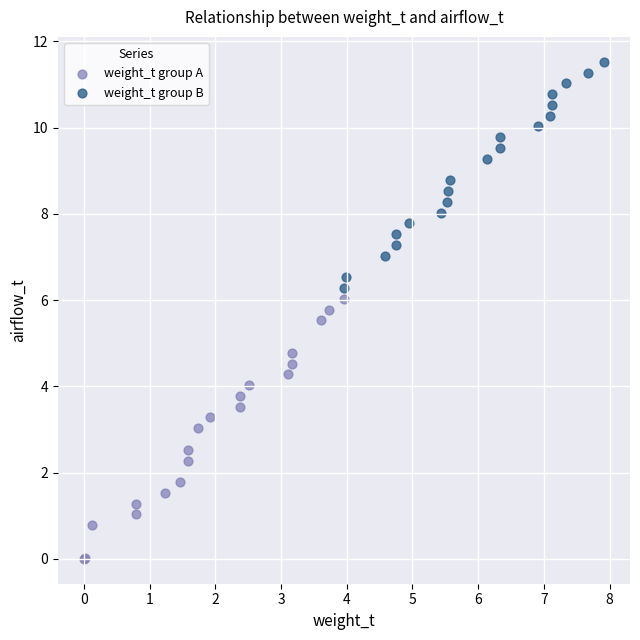

Which series has the largest Y range (max minus min)?

weight_t group A